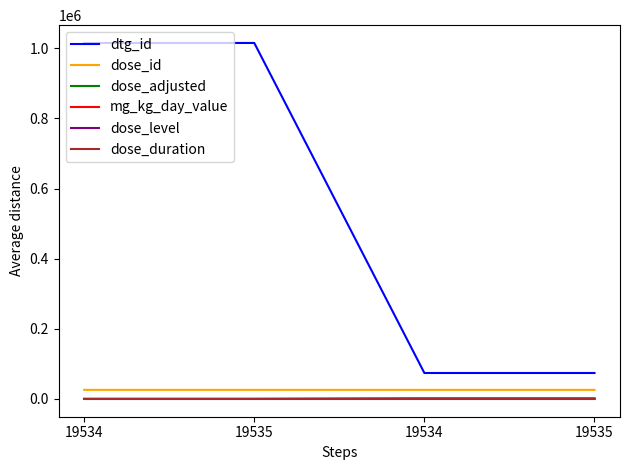

The value of dose_id at 19534 is 25895. True or false?

True